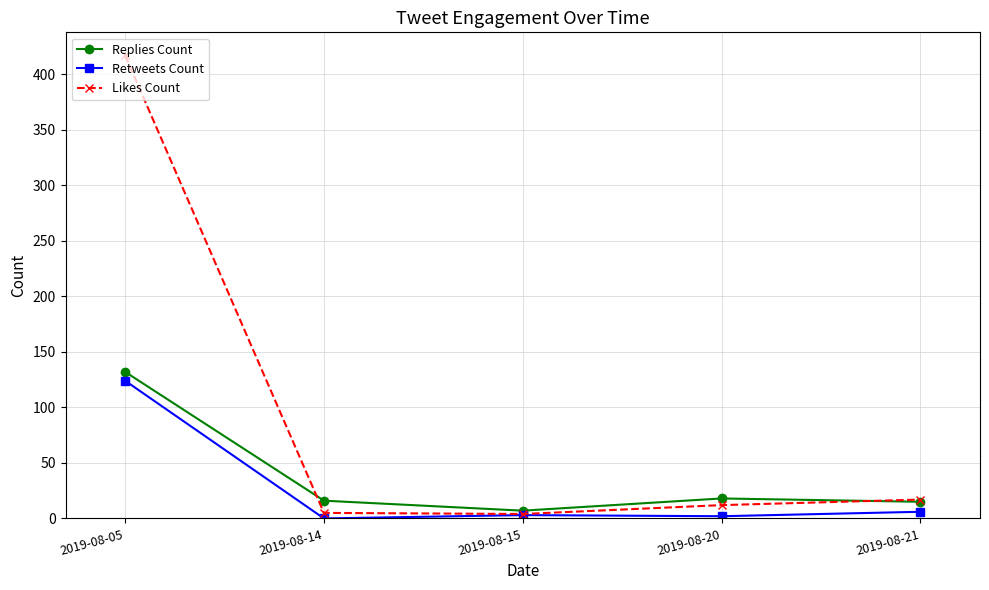

Which series has the largest total across all categories?

Likes Count